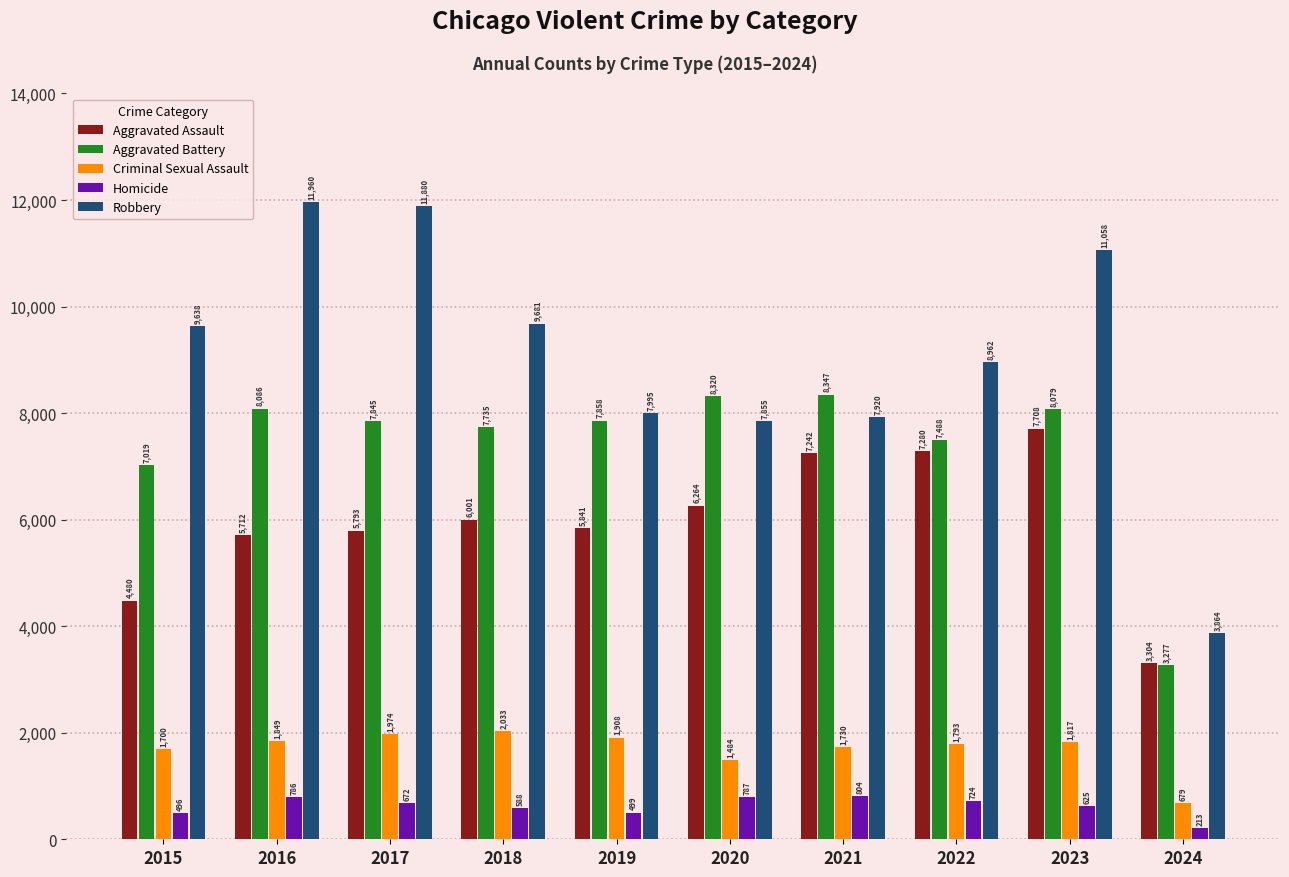

The value of Criminal Sexual Assault at 2016 is 3159. True or false?

False